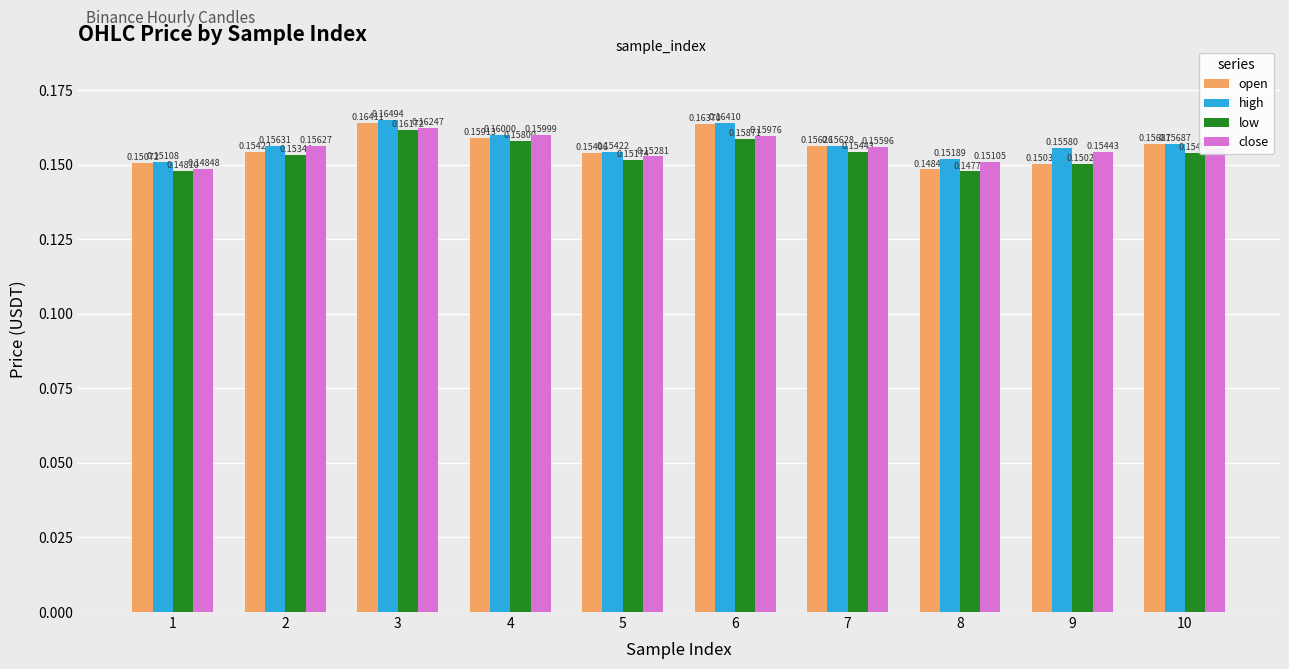

What are all the series names shown in the legend?

open, high, low, close